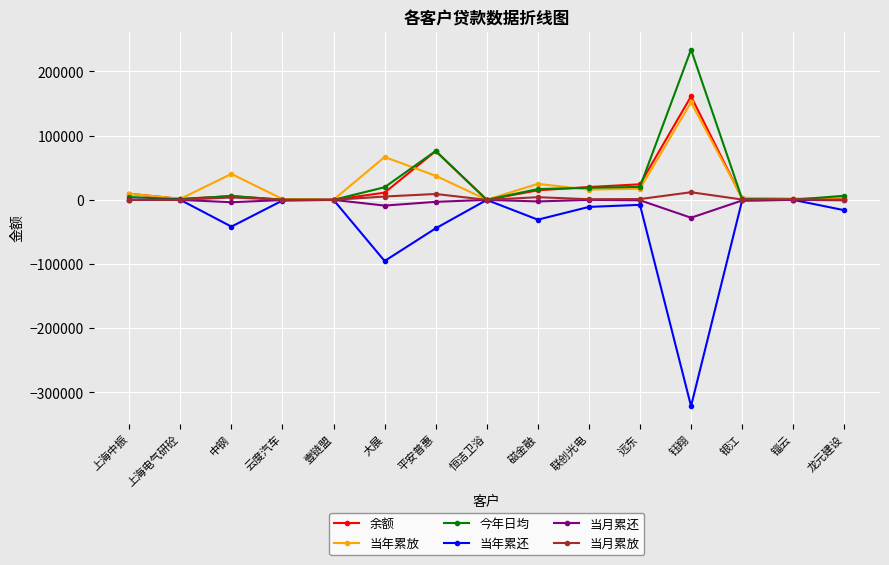

True or false: 当年累放 has more than 0 points higher than both neighbors.

True